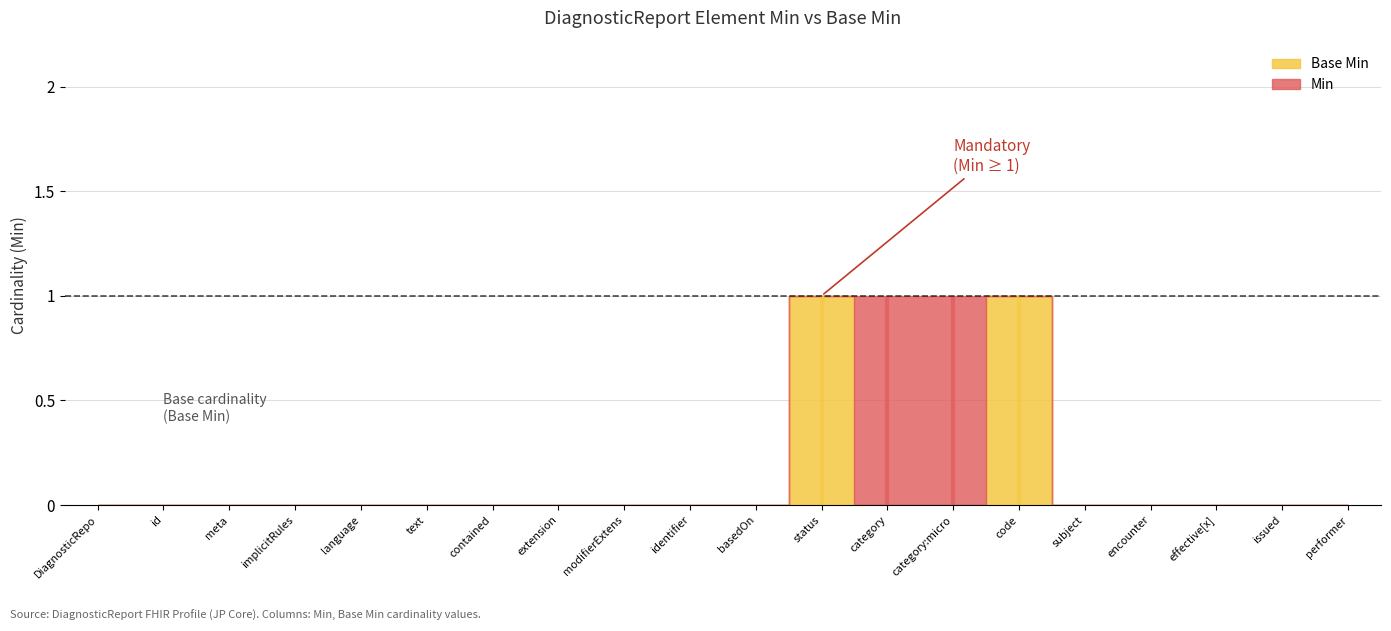

Is it true that Base Min equals 0 at DiagnosticReport.subject?

False